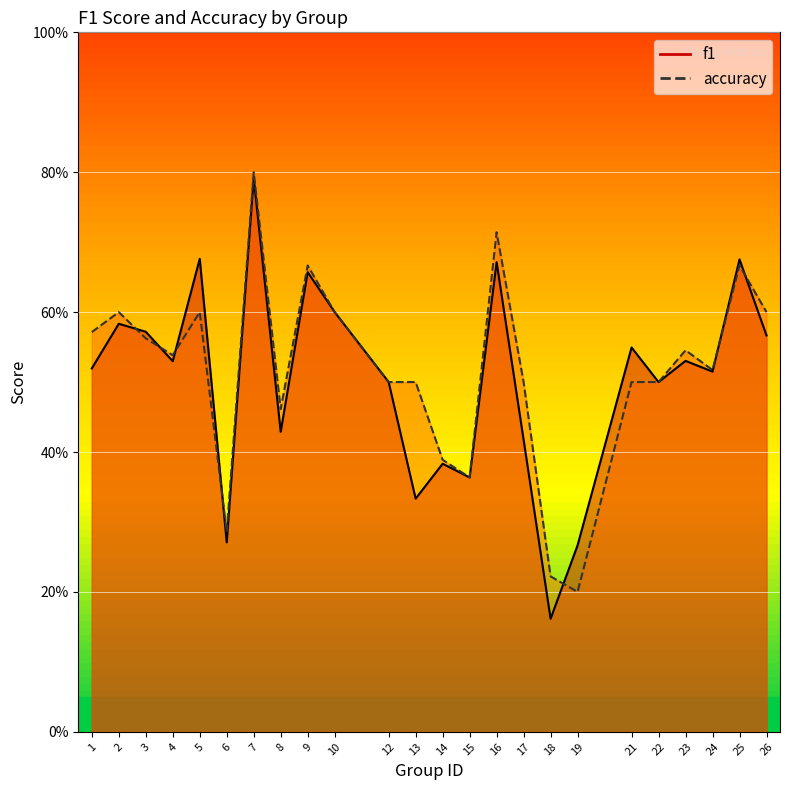

Reading right to left, list all the values displayed in this chart.

f1: 26=0.6	25=0.7	24=0.5	23=0.5	22=0.5	21=0.5	19=0.3	18=0.2	17=0.4	16=0.7	15=0.4	14=0.4	13=0.3	12=0.5	10=0.6	9=0.7	8=0.4	7=0.8	6=0.3	5=0.7	4=0.5	3=0.6	2=0.6	1=0.5
accuracy: 26=0.6	25=0.7	24=0.5	23=0.5	22=0.5	21=0.5	19=0.2	18=0.2	17=0.5	16=0.7	15=0.4	14=0.4	13=0.5	12=0.5	10=0.6	9=0.7	8=0.5	7=0.8	6=0.3	5=0.6	4=0.5	3=0.6	2=0.6	1=0.6